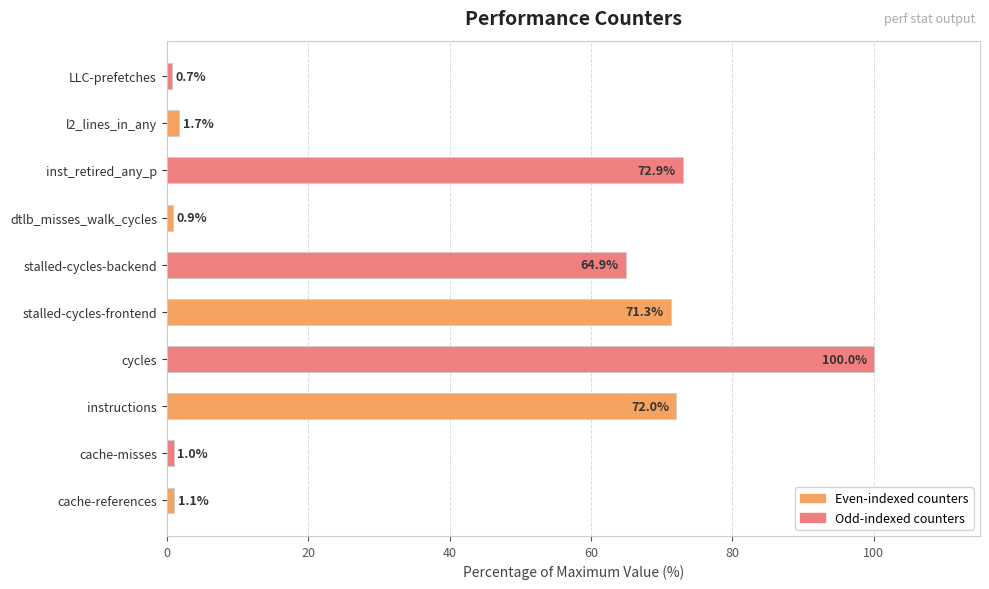

What is the maximum value shown in the chart?

100.0